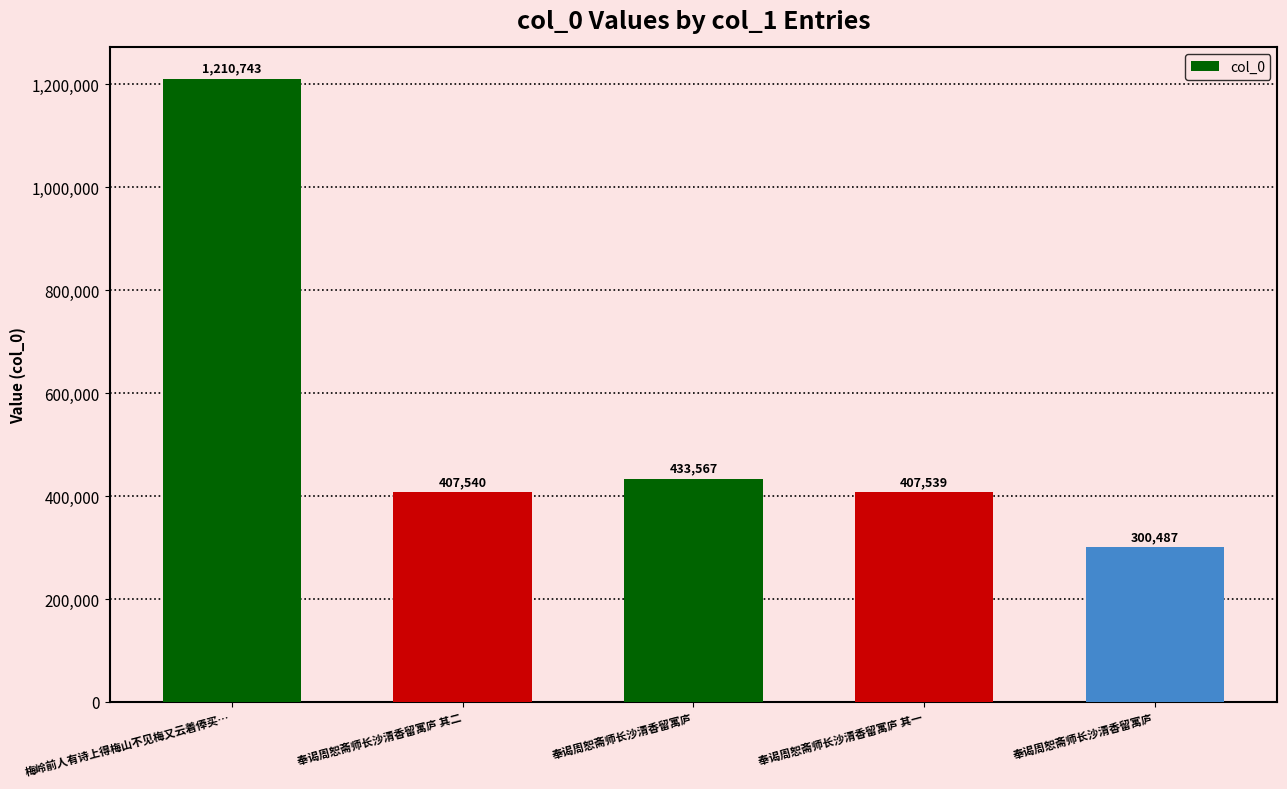

Reading left to right, extract all data points from this chart.

梅岭前人有诗上得梅山不见梅又云着俸买…=1210743	奉谒周恕斋师长沙清香留寓庐 其二=407540	奉谒周恕斋师长沙清香留寓庐=433567	奉谒周恕斋师长沙清香留寓庐 其一=407539	奉谒周恕斋师长沙清香留寓庐=300487